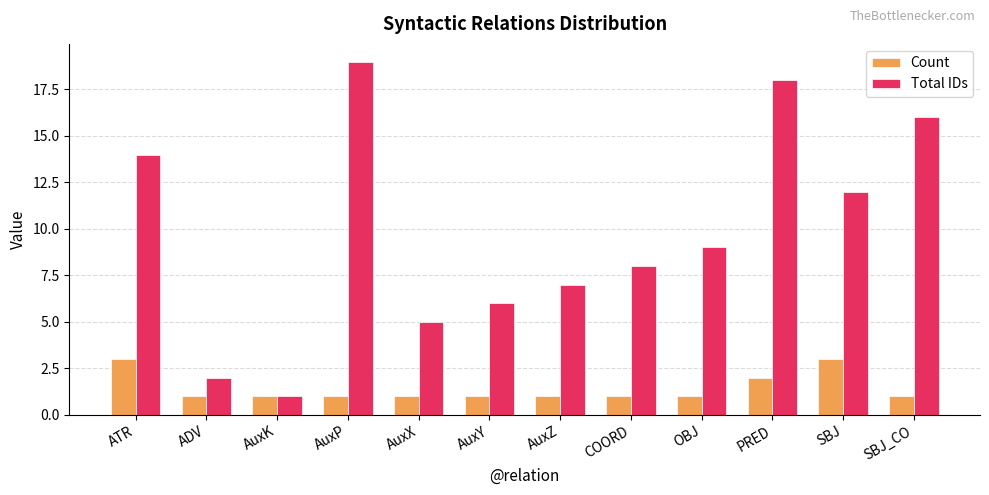

Reading left to right, list all the values displayed in this chart.

Count: 3	1	1	1	1	1	1	1	1	2	3	1
Total IDs: 14	2	1	19	5	6	7	8	9	18	12	16